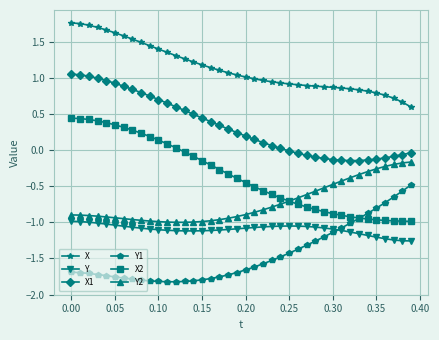

True or false: X and Y2 intersect in this chart.

False